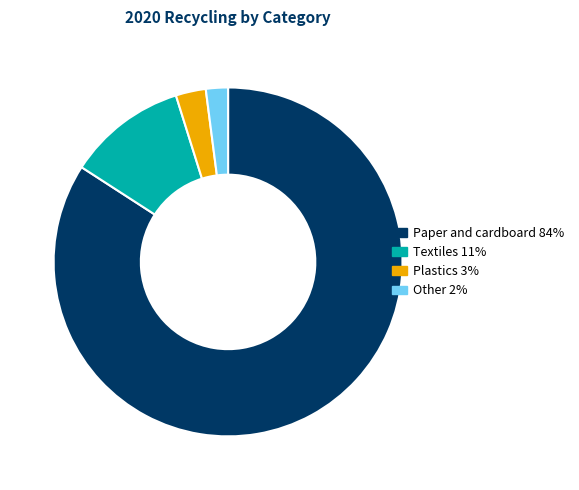

Does Textiles 11% represent more than half of the total?

No